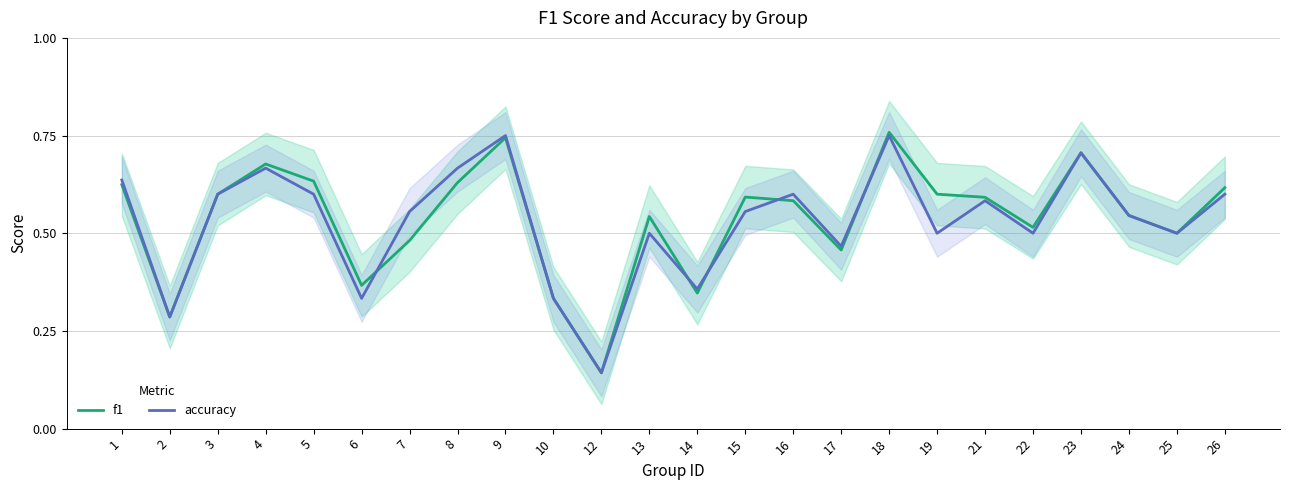

Between 4 and 16, which is larger?

4